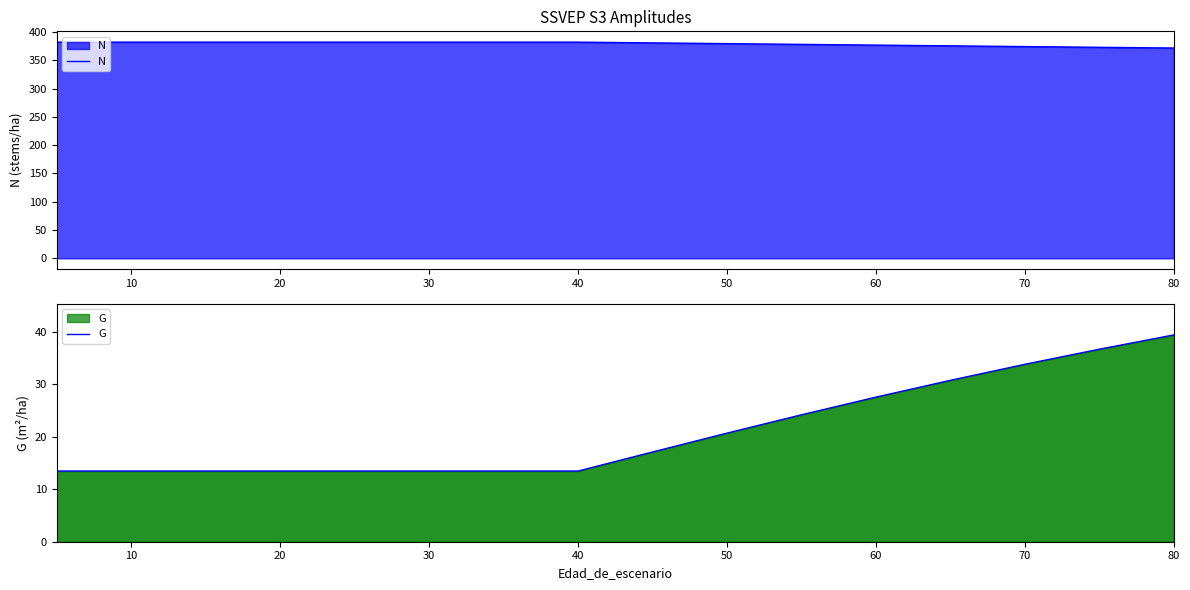

At which label does G reach its peak?

80